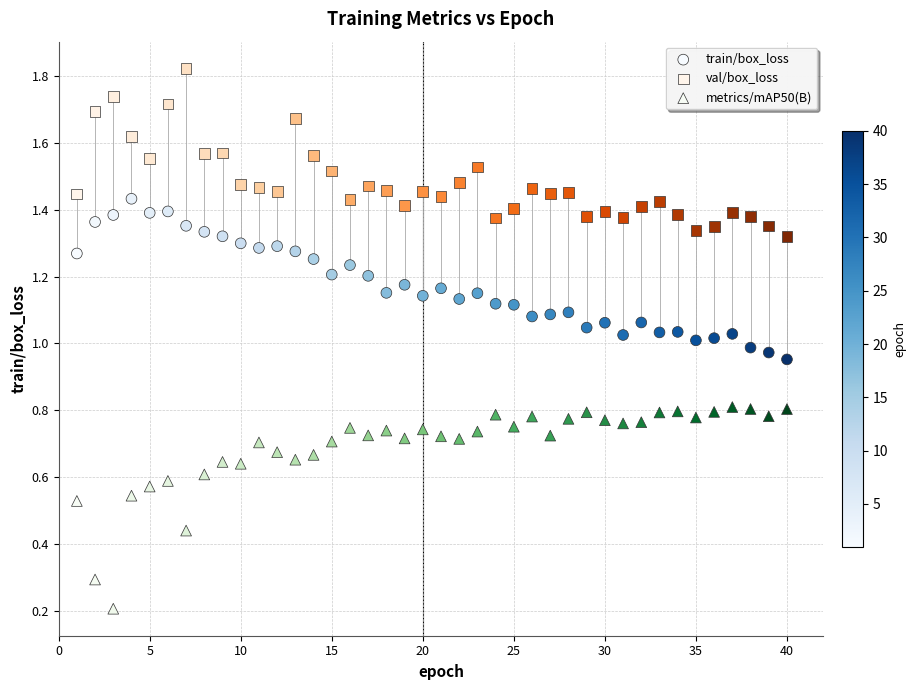

Which series contains the highest Y value?

val/box_loss